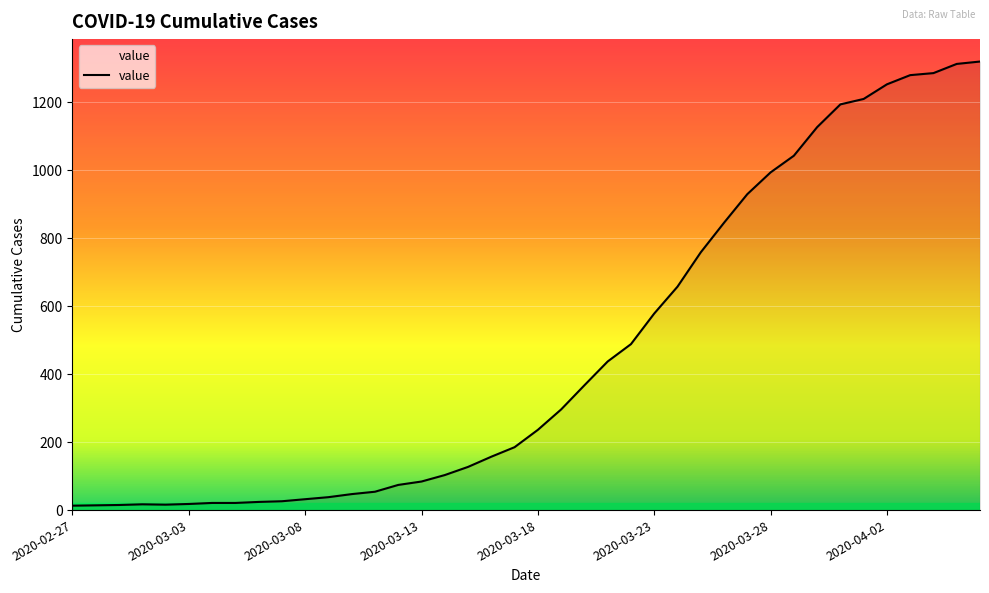

What is the greatest value displayed?

1319